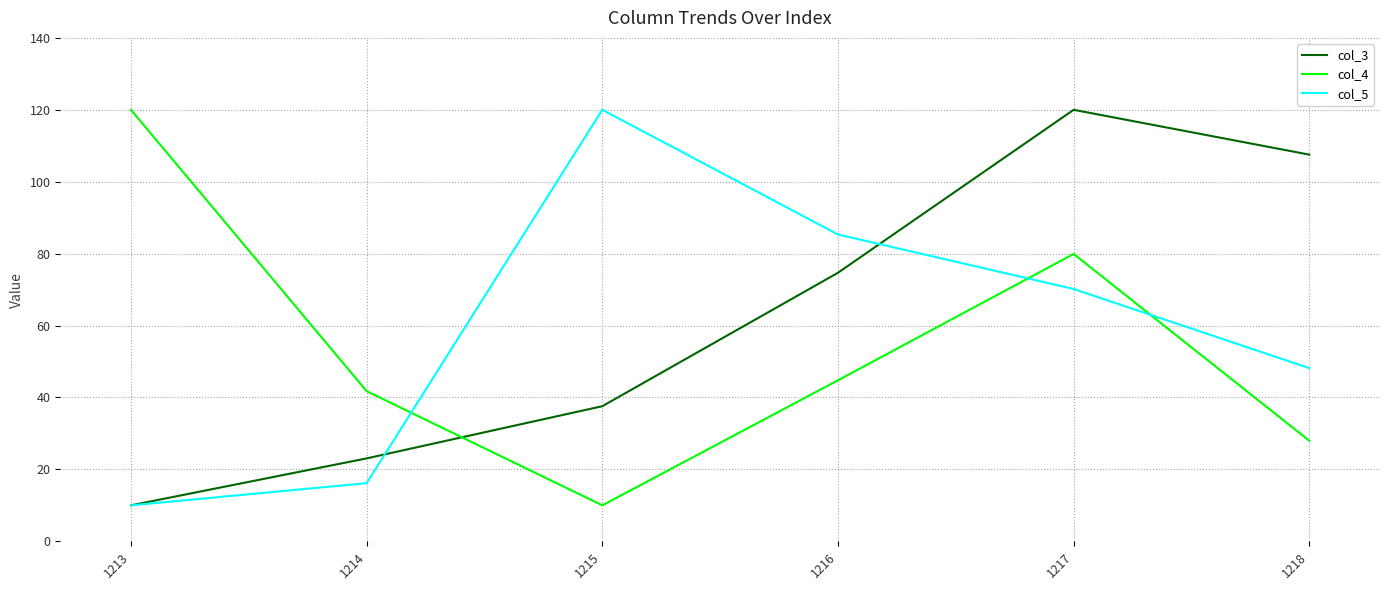

What is the approximate value of col_3 at 1218?

107.5